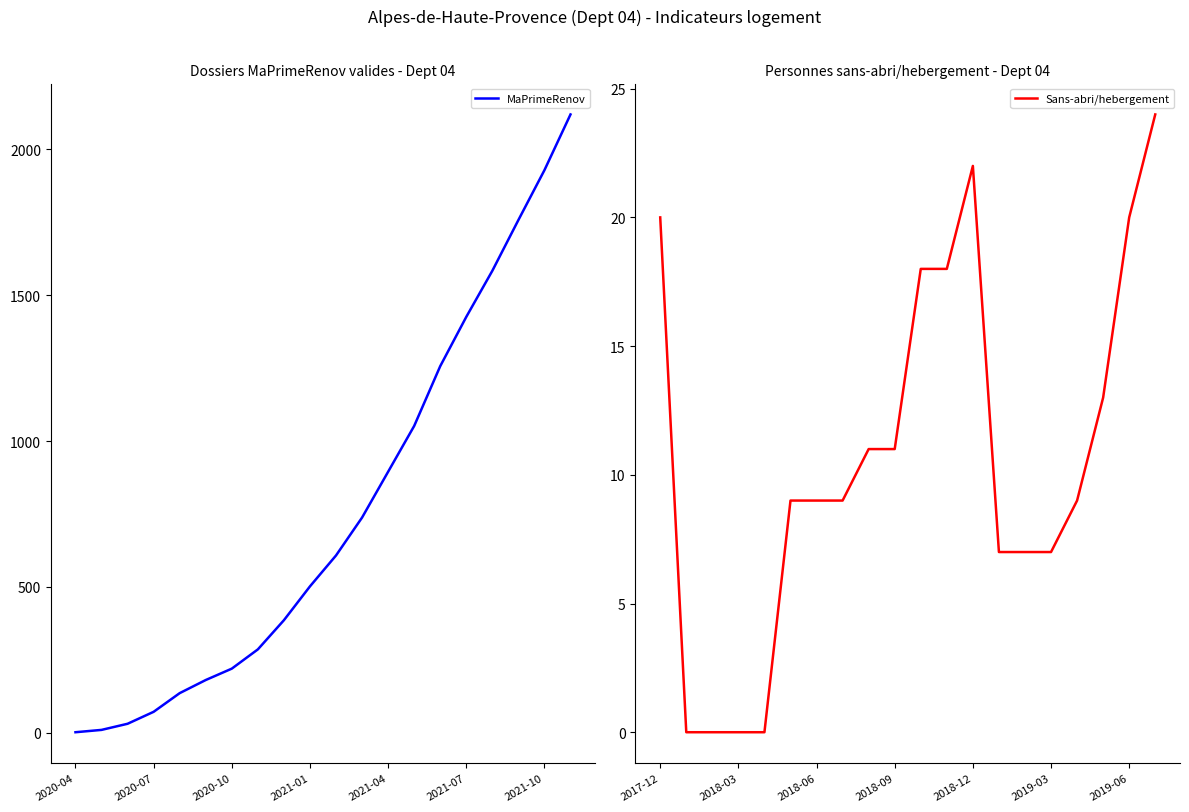

True or false: MaPrimeRenov has a value of 1584 at 16.

True